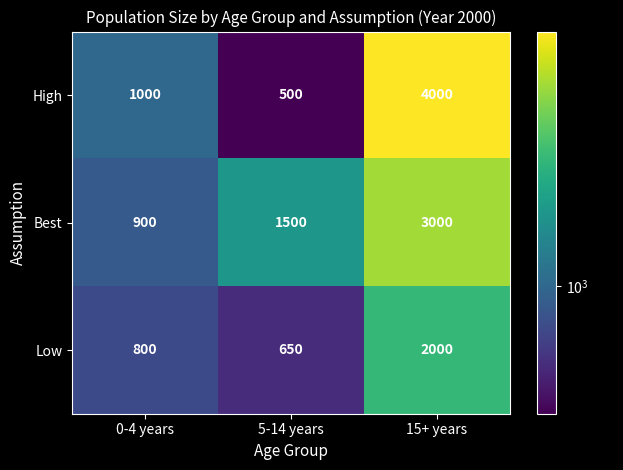

The value of Best at 15+ years is 3000. True or false?

True